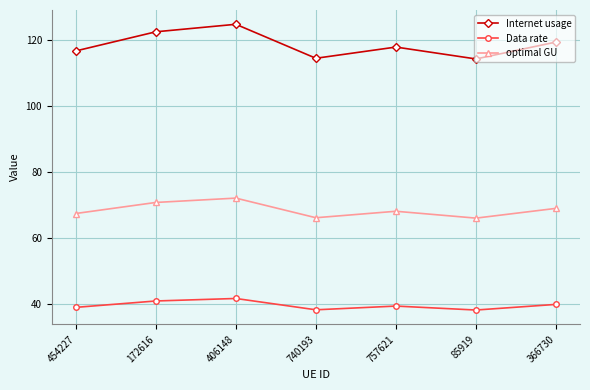

At how many categories does at least one series exceed 89?

7